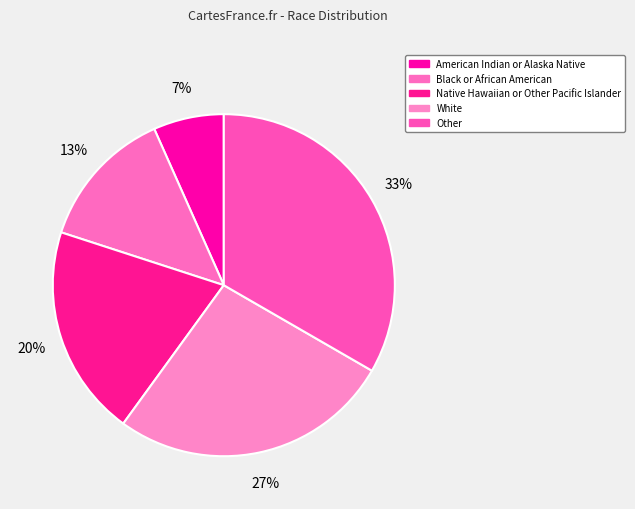

Is it true that American Indian or Alaska Native is 7% of the pie?

True